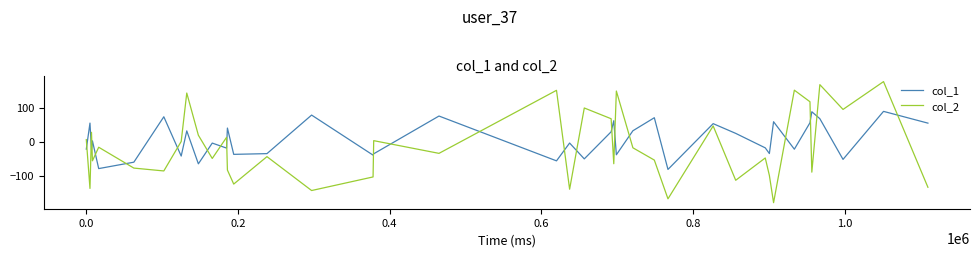

What is the greatest value displayed?

176.2